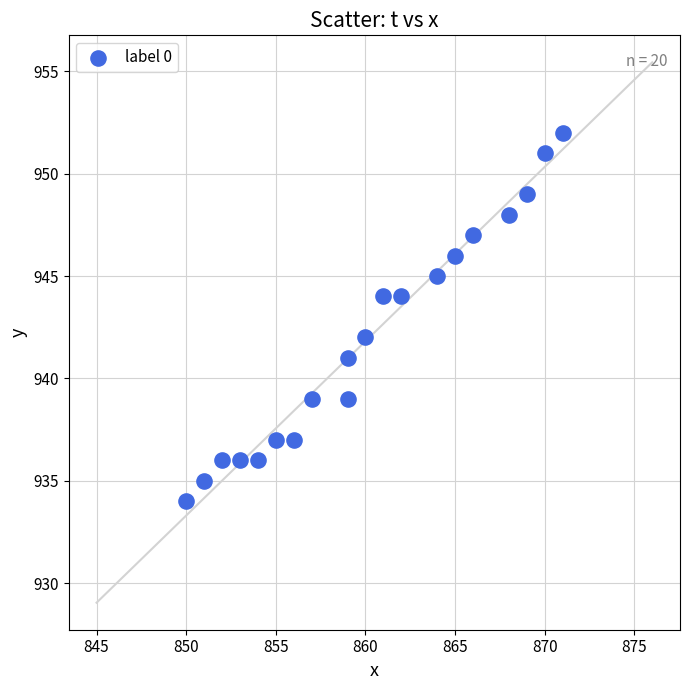

List the coordinates of all points as (Y, X) pairs, reading left to right.

(934, 850)  (935, 851)  (936, 852)  (936, 853)  (936, 854)  (937, 855)  (937, 856)  (939, 857)  (939, 859)  (941, 859)  (942, 860)  (944, 861)  (944, 862)  (945, 864)  (946, 865)  (947, 866)  (948, 868)  (949, 869)  (951, 870)  (952, 871)